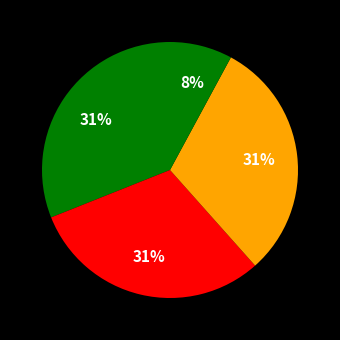

How many slices are in this pie chart?

4